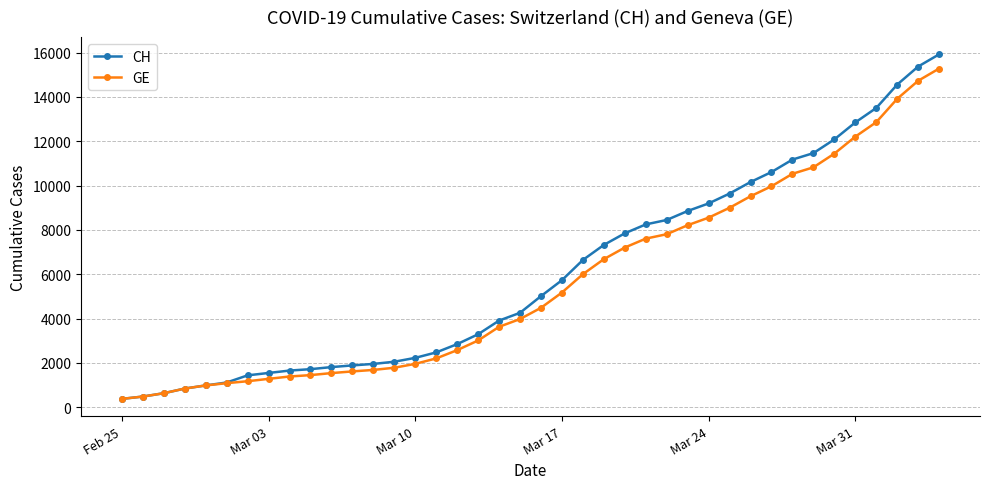

Which series has the largest range (max minus min)?

CH